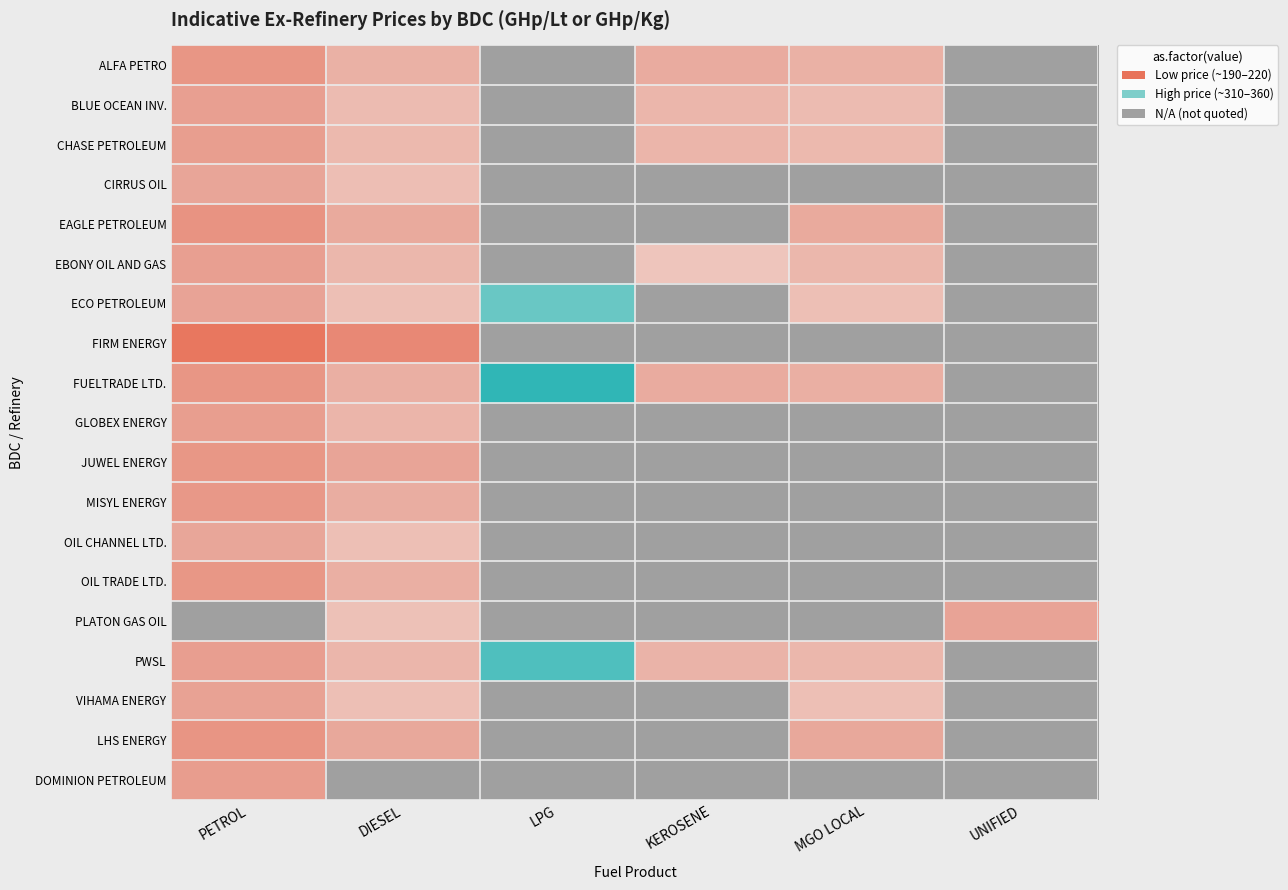

List the series in order of their overall mean, highest first.

ALFA PETRO, BLUE OCEAN INV., CHASE PETROLEUM, CIRRUS OIL, EAGLE PETROLEUM, EBONY OIL AND GAS, ECO PETROLEUM, FIRM ENERGY, FUELTRADE LTD., GLOBEX ENERGY, JUWEL ENERGY, MISYL ENERGY, OIL CHANNEL LTD., OIL TRADE LTD., PLATON GAS OIL, PWSL, VIHAMA ENERGY, LHS ENERGY, DOMINION PETROLEUM